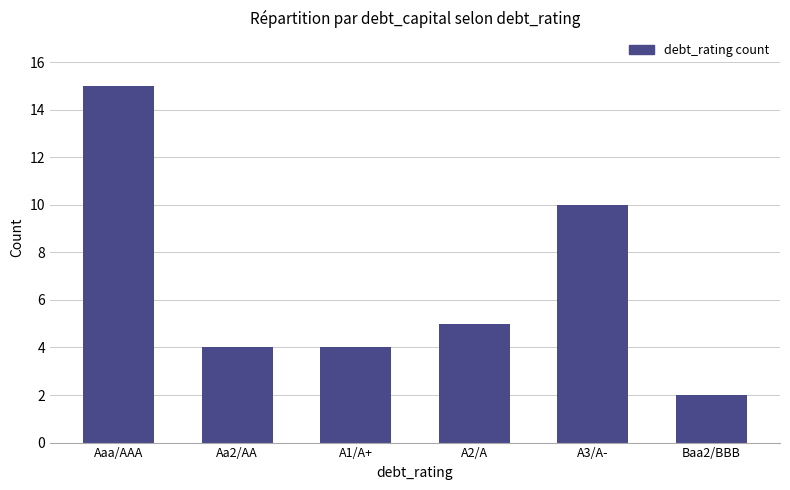

What is the ratio of the value at Aaa/AAA to the value at A2/A?

3.0